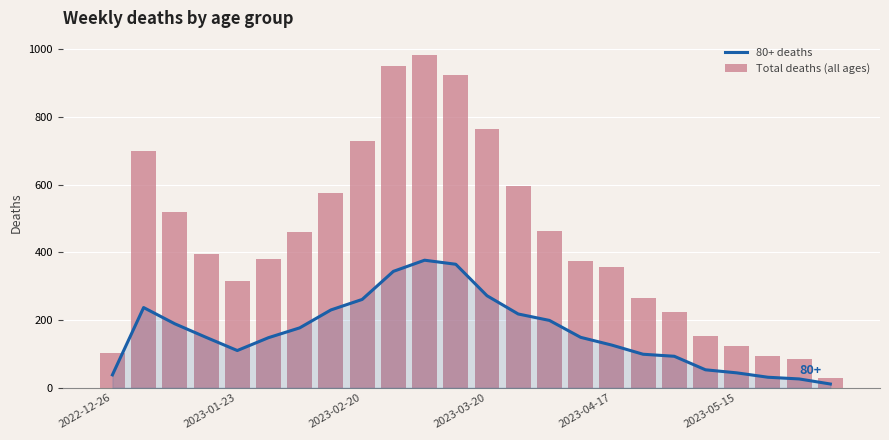

How many values in the Total deaths (all ages) series are below 395?

12